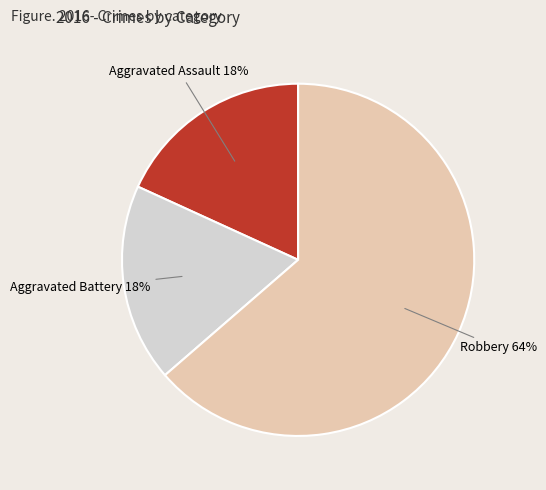

Approximately how many times larger is the value at Aggravated Battery compared to Aggravated Assault?

1.0